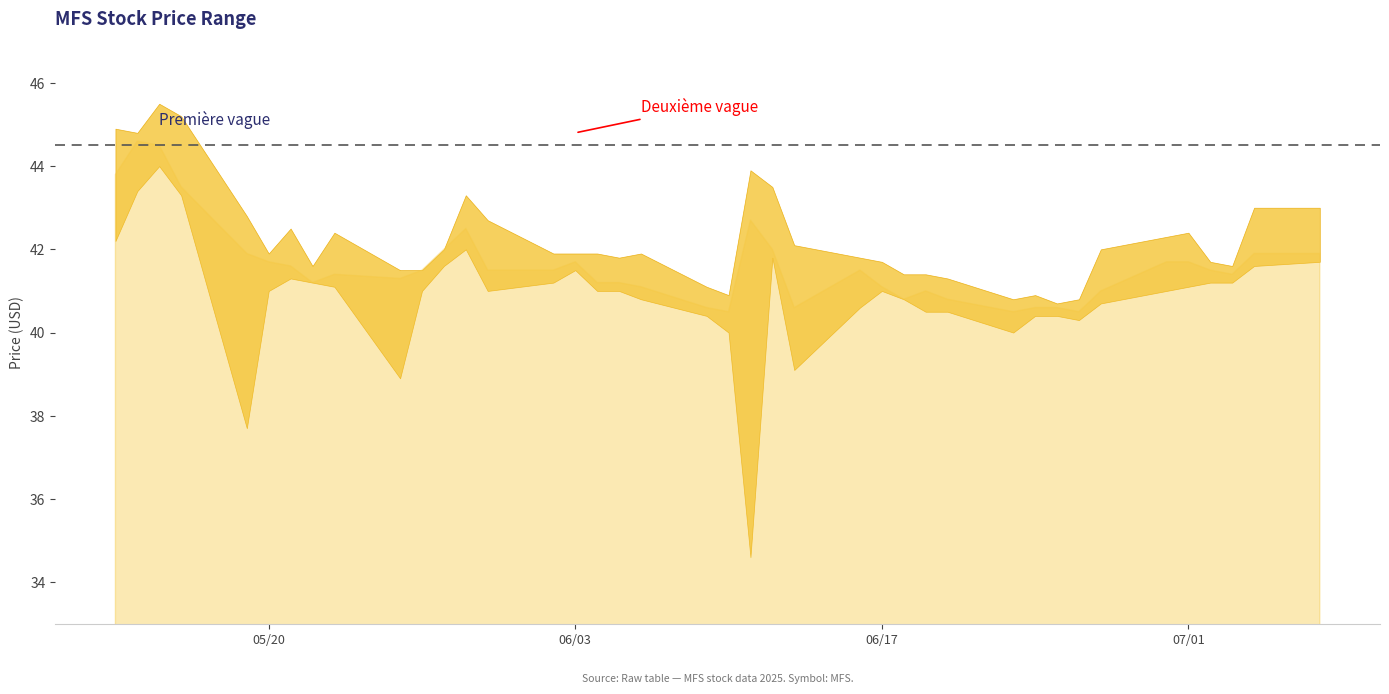

What is the ratio of the value at 2025-06-17 to the value at 2025-06-27?

1.0